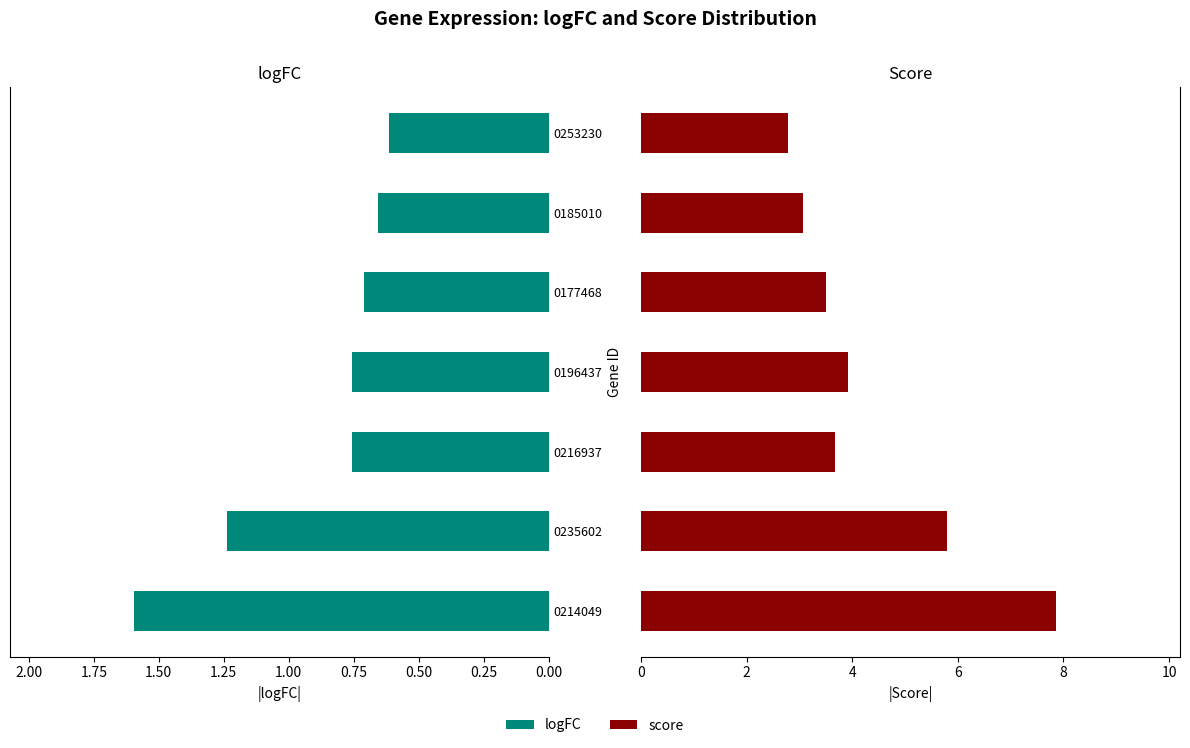

How many bars are there in total?

14